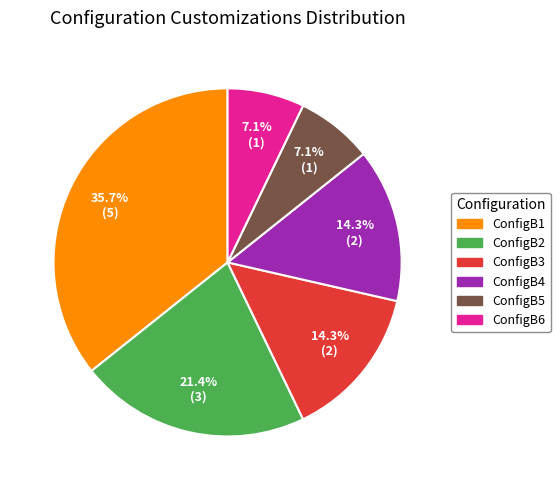

To the nearest percent, what is the difference between the largest and smallest slice percentages?

29%